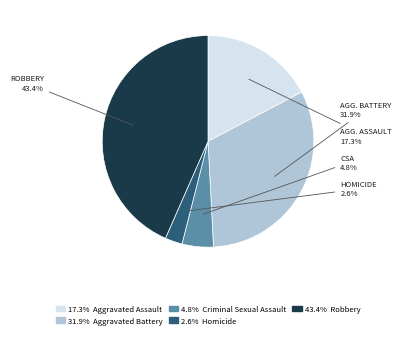

How many slices are in this pie chart?

5